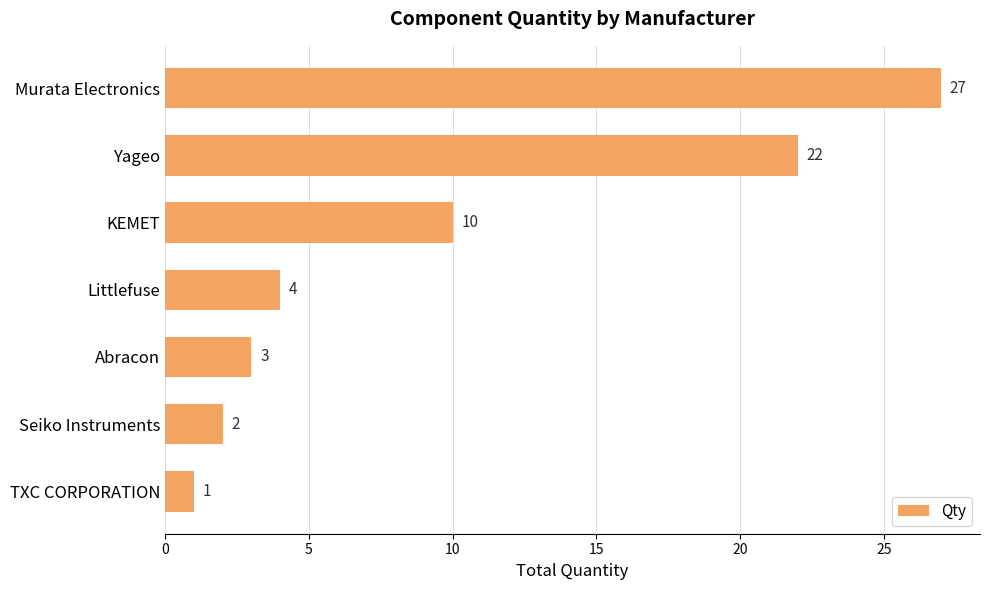

What is the minimum value shown in the chart?

1